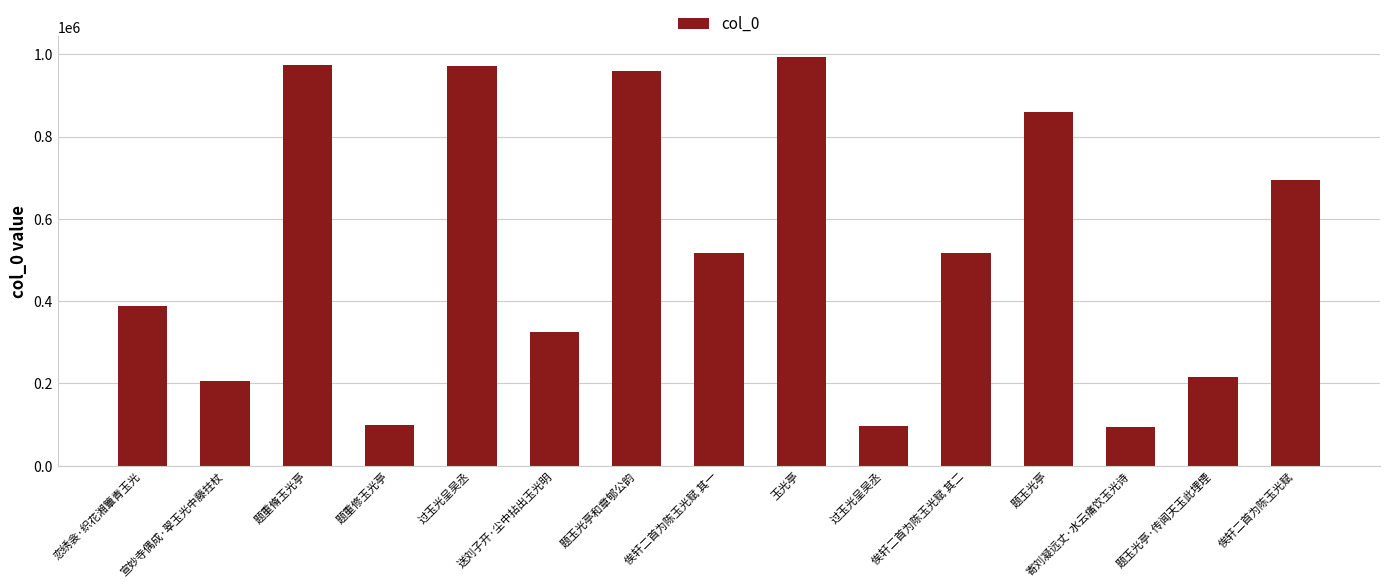

Reading right to left, transcribe all the data shown in this chart.

俟轩二首为陈玉光赋=694744	题玉光亭·传闻天玉此埋堙=215793	寄刘凝远丈·水云痛饮玉光诗=95273	题玉光亭=858596	俟轩二首为陈玉光赋 其二=516083	过玉光呈吴丞=97128	玉光亭=993965	俟轩二首为陈玉光赋 其一=516082	题玉光亭和章郇公韵=960057	送刘子开·尘中拈出玉光明=323996	过玉光呈吴丞=972564	题重修玉光亭=98636	题重脩玉光亭=973560	宣妙寺偶成·翠玉光中藤拄杖=205514	恋绣衾·织花湘簟青玉光=387107